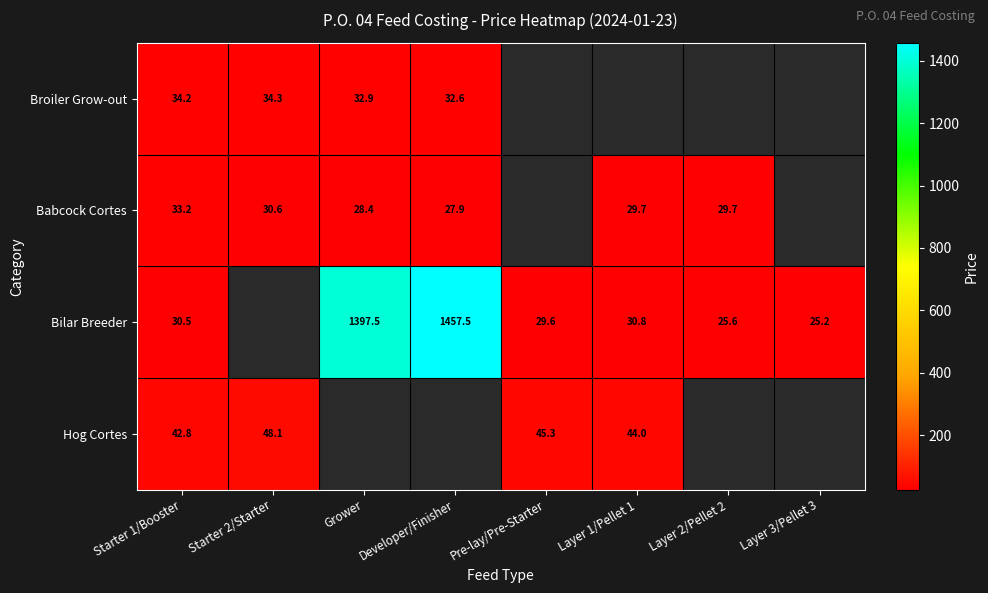

Is it true that Broiler Grow-out equals 34.2 at Starter 1/Booster?

True